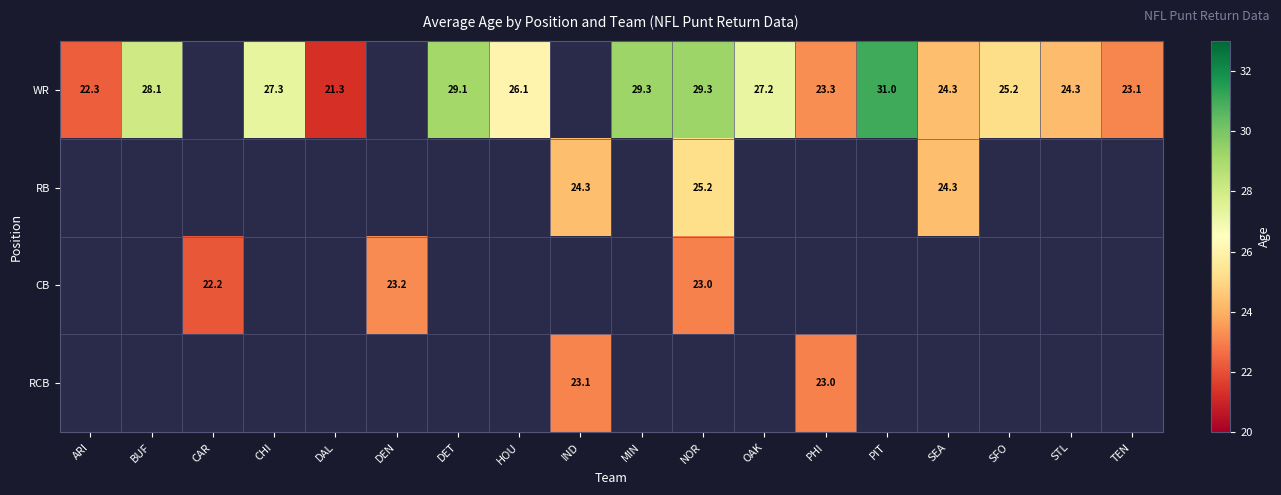

How many categories are shown in the chart?

18